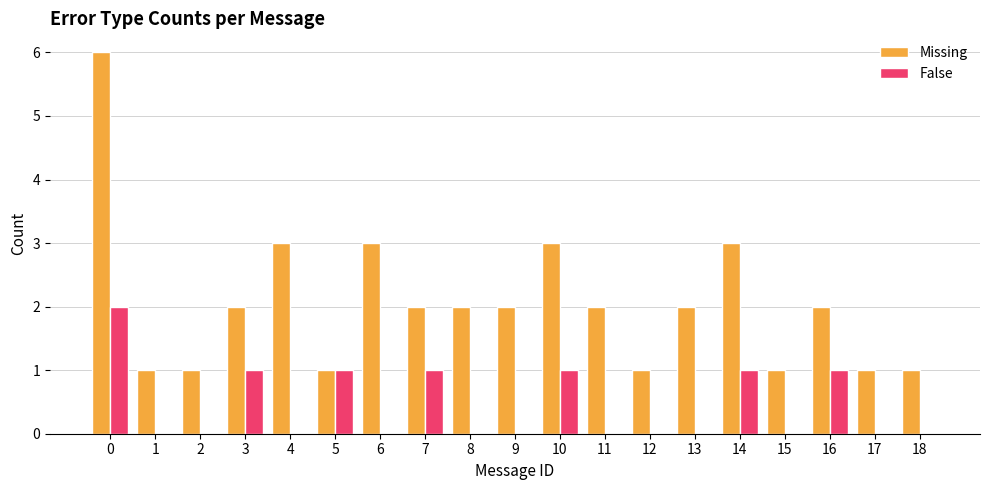

The False series shows -1 at 13. True or false?

False